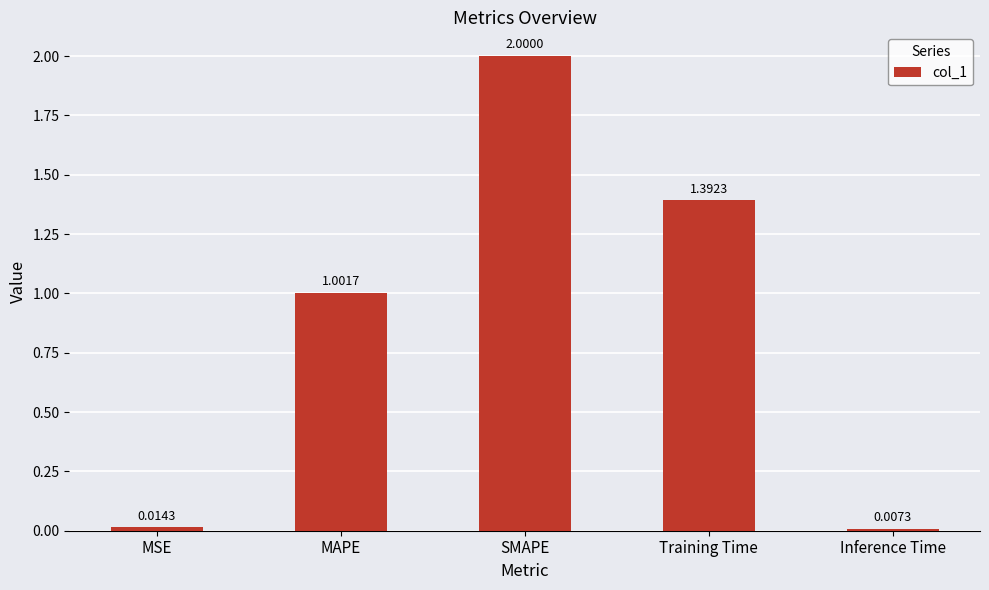

Rank the categories by value from lowest to highest.

Inference Time, MSE, MAPE, Training Time, SMAPE